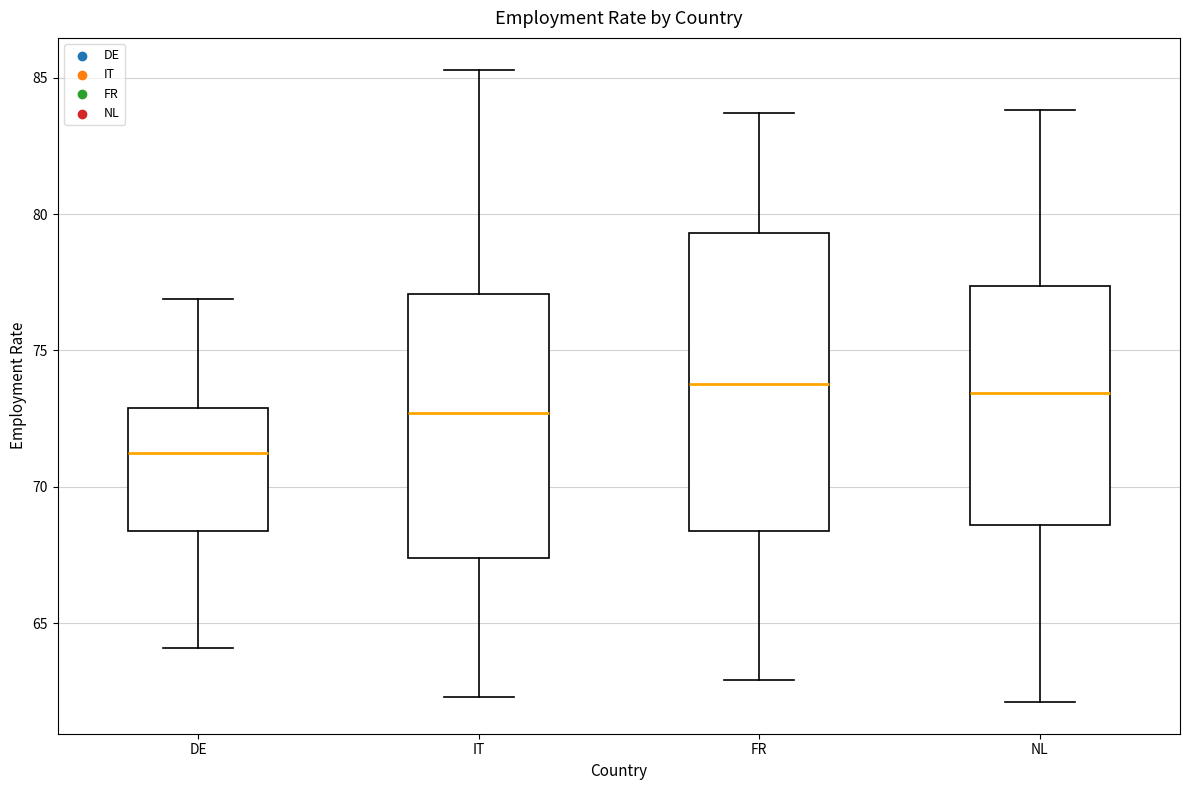

Where does the lower whisker of the box for FR end on the y-axis? The values are not printed on the chart, so give them approximately, as read against the axis.

63.0